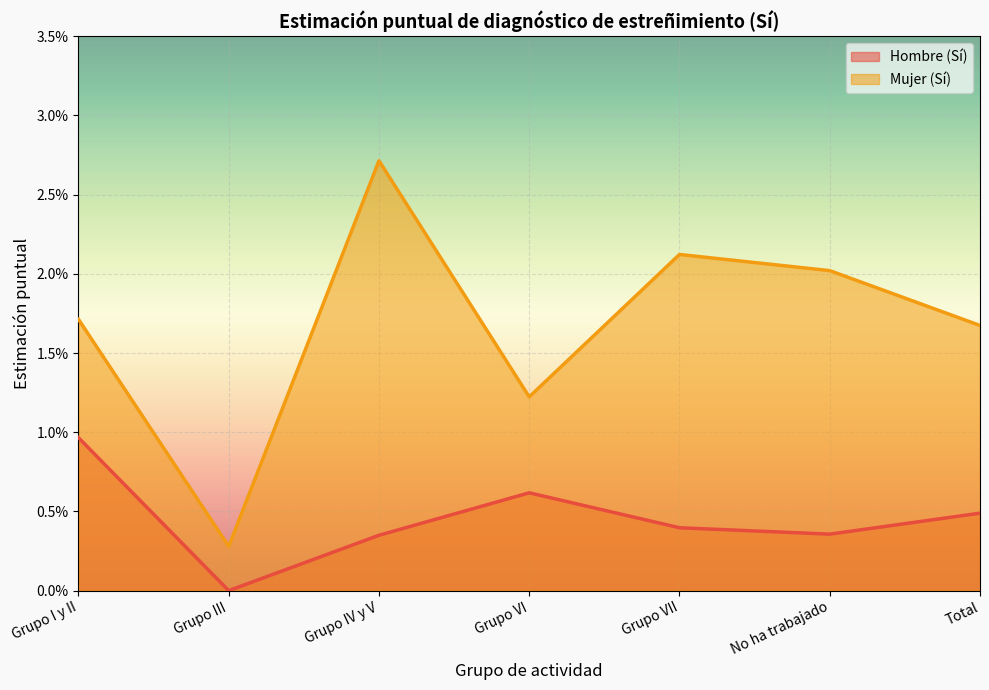

What are all the series names shown in the legend?

Hombre (Sí), Mujer (Sí)